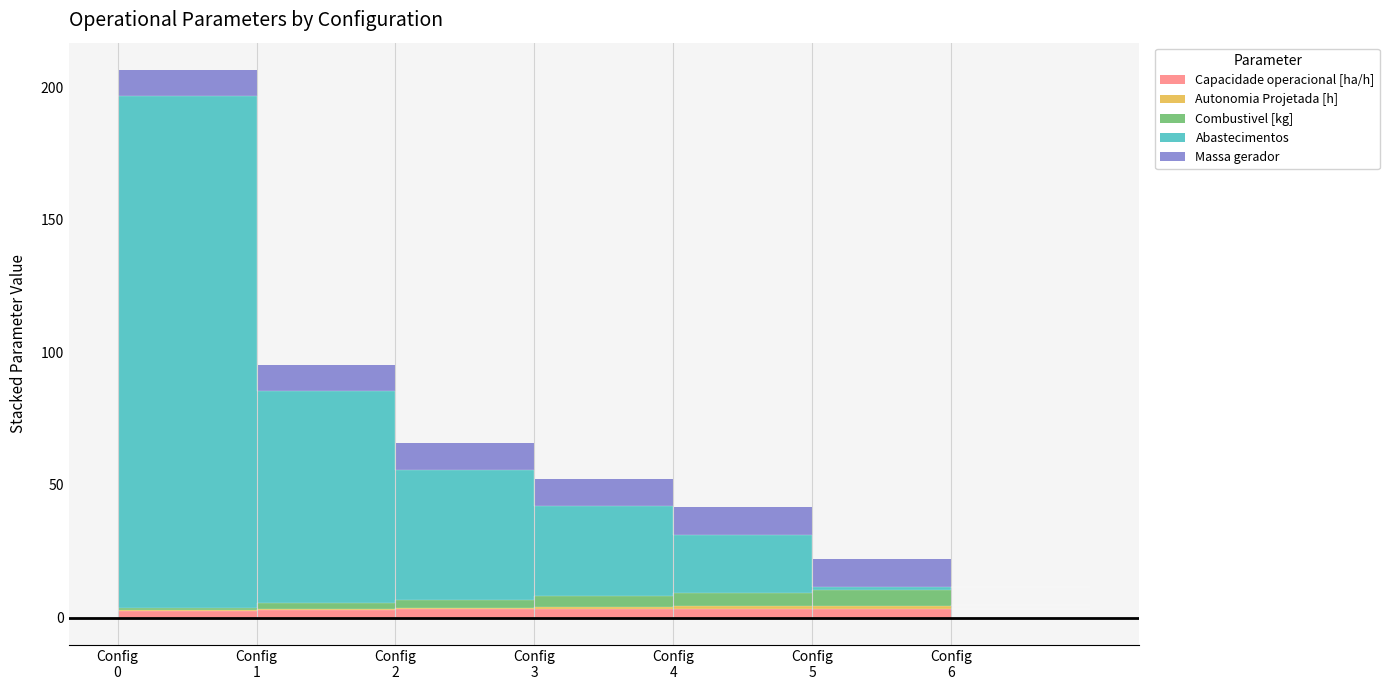

True or false: Massa gerador and Autonomia Projetada [h] cross at least once.

False